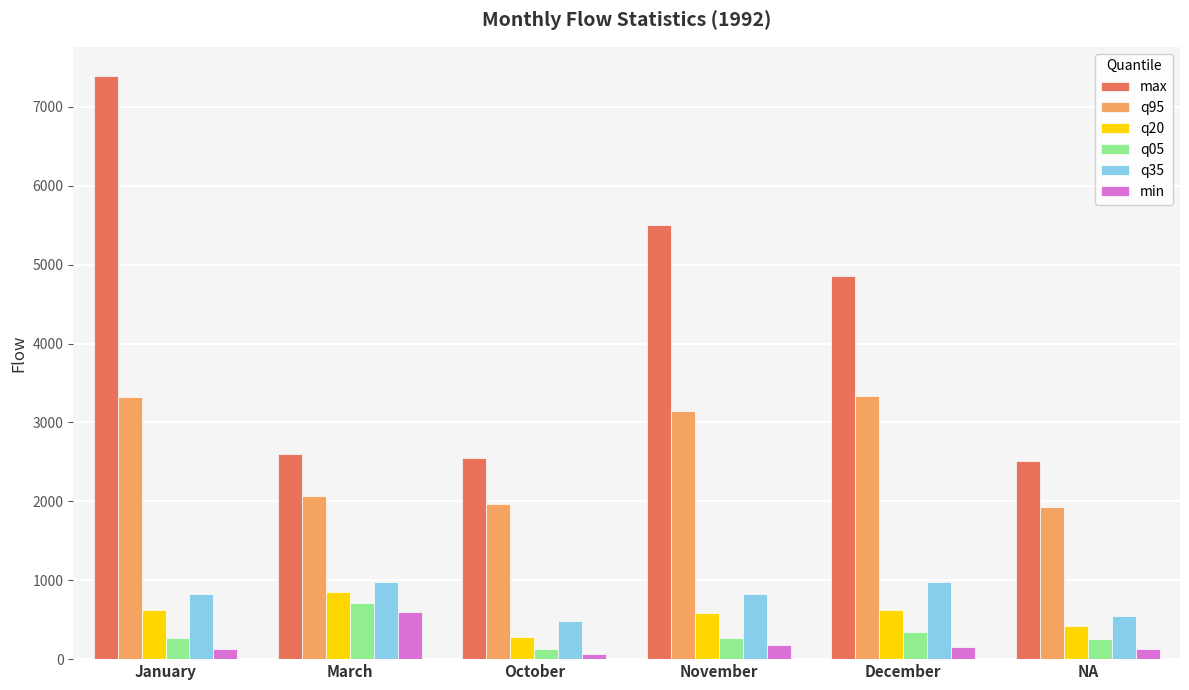

What is the difference between the highest and lowest values at January?

7257.0